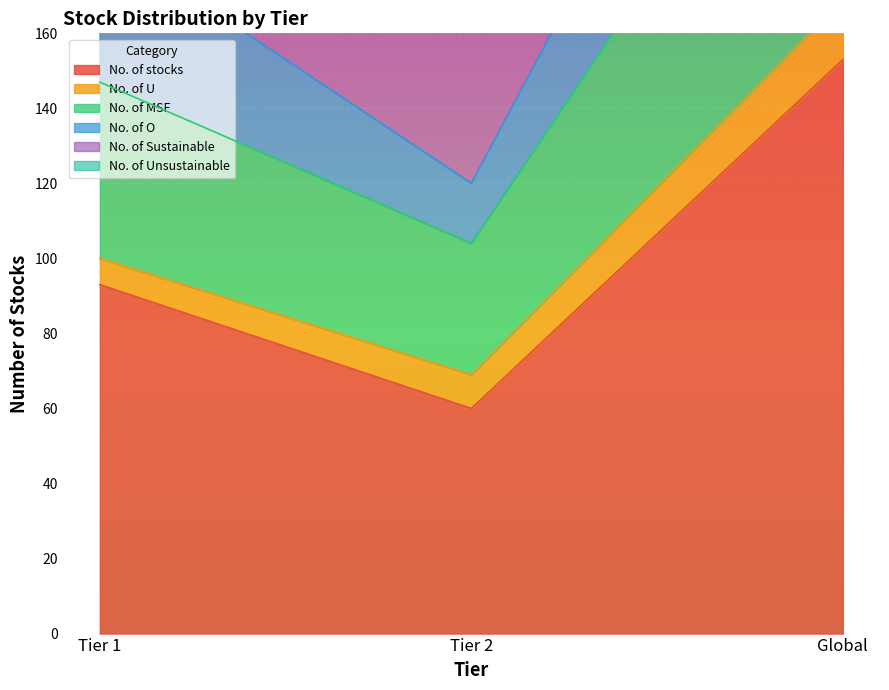

What is the sum of the No. of stocks values at Global and Tier 2?

213